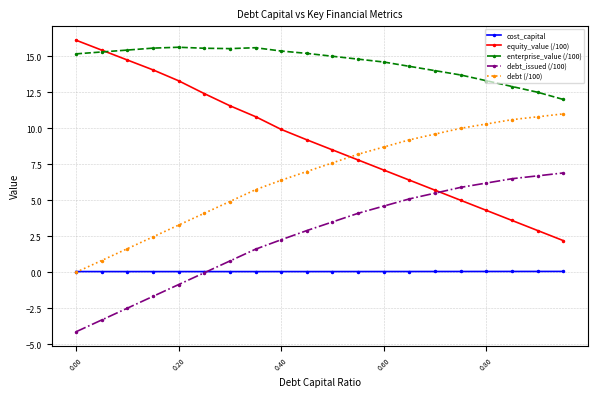

Which series has the largest total across all categories?

enterprise_value (/100)